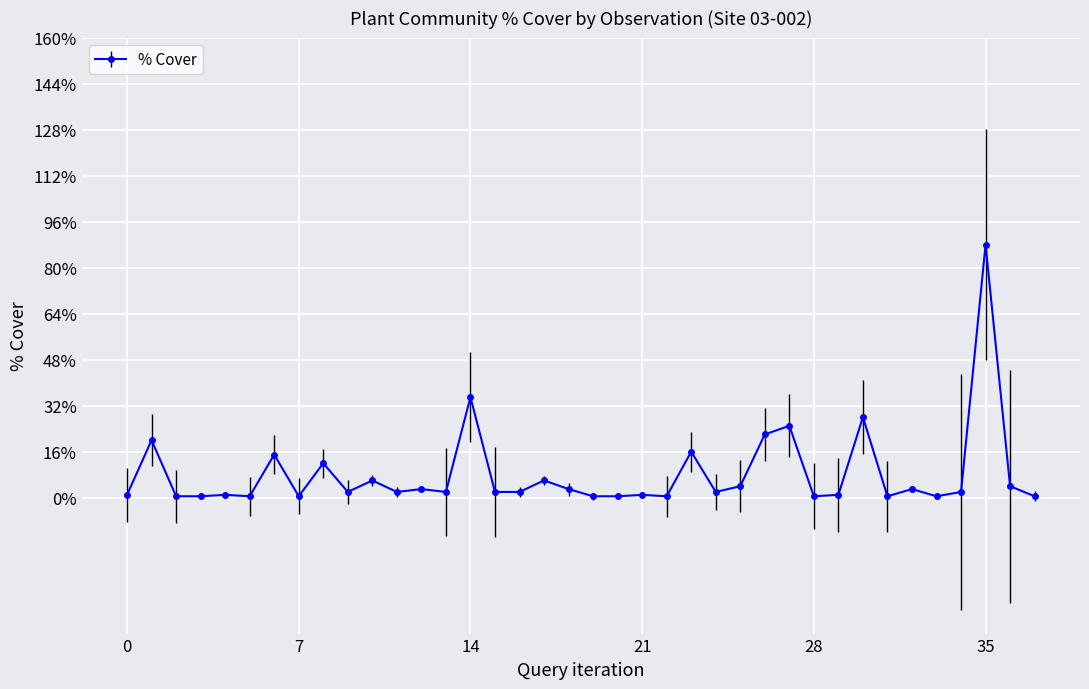

What is the maximum value shown in the chart?

88.0